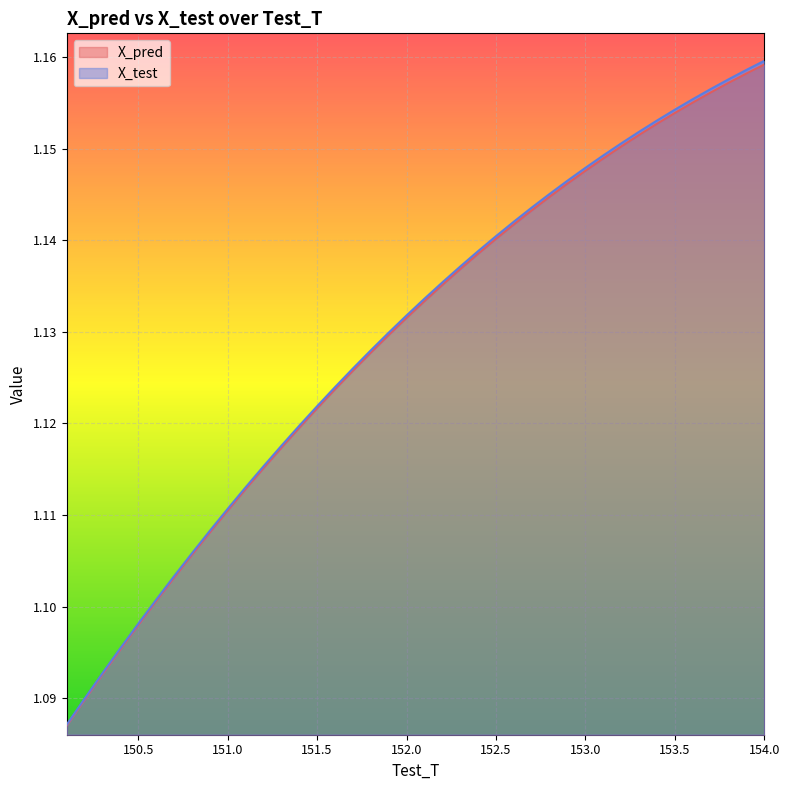

Read the X_test value at 150.899999999996.

1.1